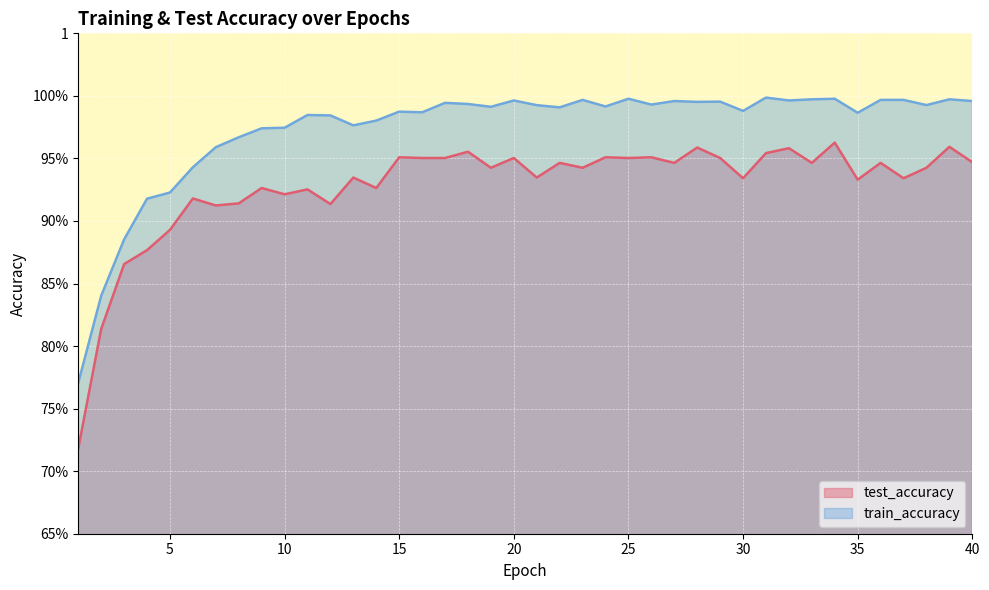

What is the difference between the maximum and minimum values in the train_accuracy series?

0.2